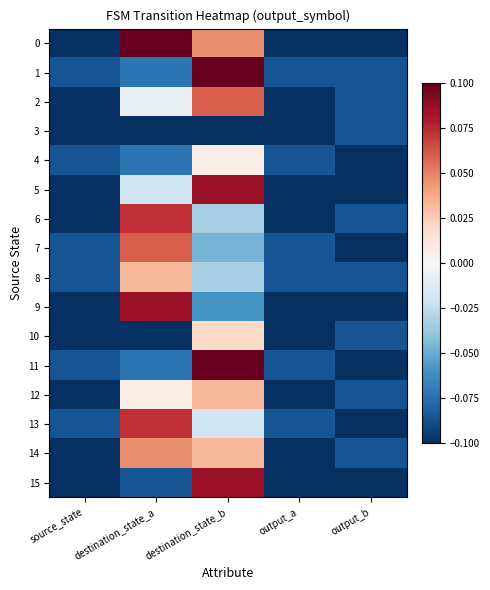

What is the maximum value shown in the chart?

0.1